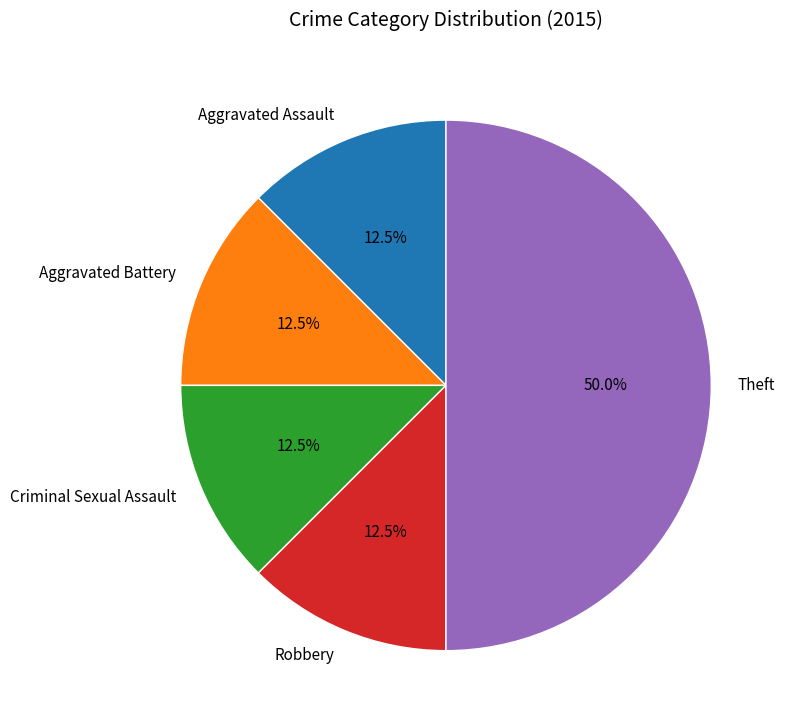

Is Criminal Sexual Assault the majority of the pie?

No